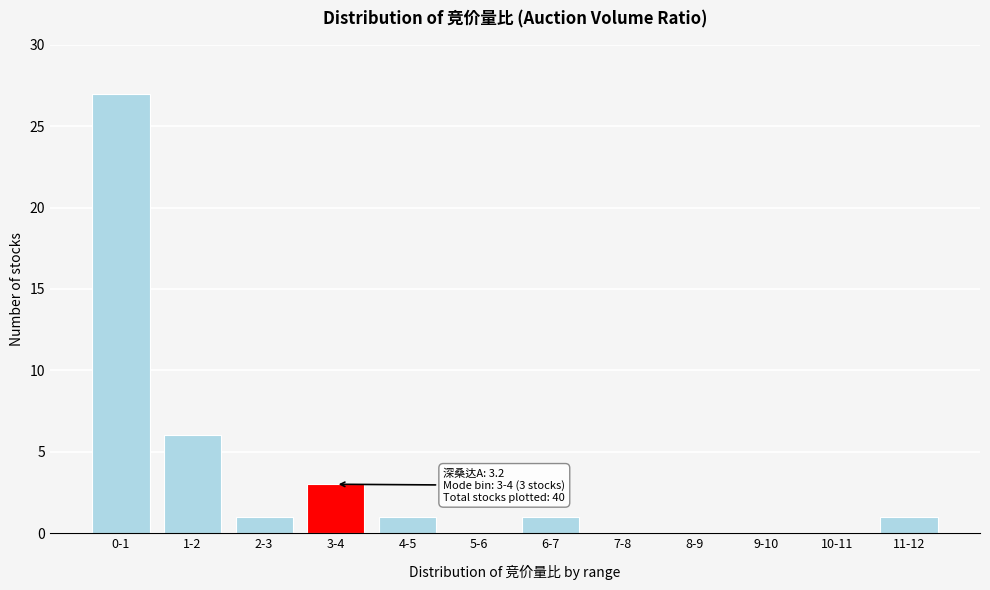

Reading right to left, list all the values displayed in this chart.

11-12=1	10-11=0	9-10=0	8-9=0	7-8=0	6-7=1	5-6=0	4-5=1	3-4=3	2-3=1	1-2=6	0-1=27